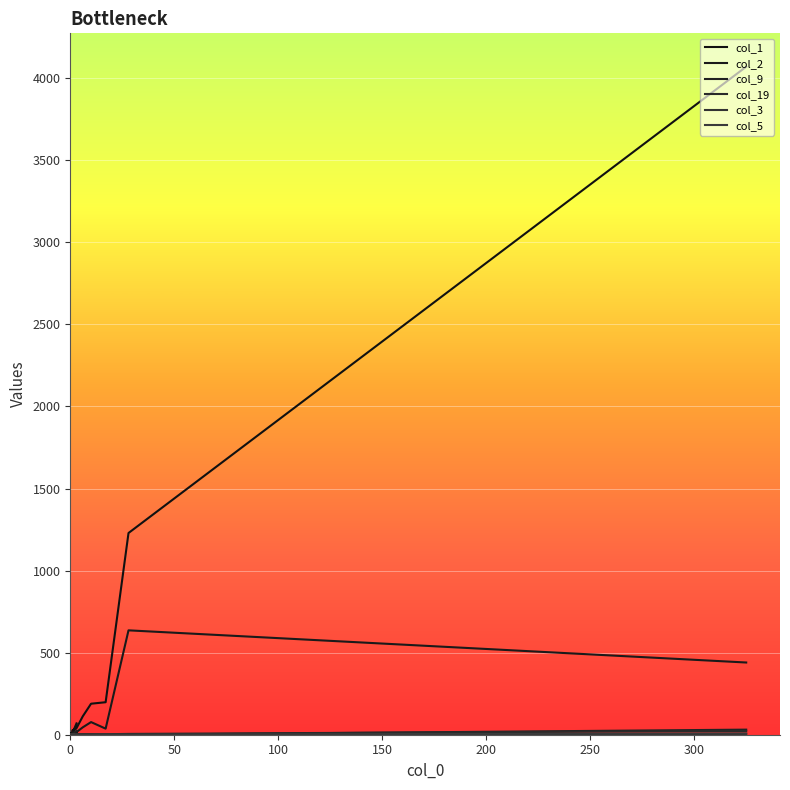

Count the number of data series in this chart.

6